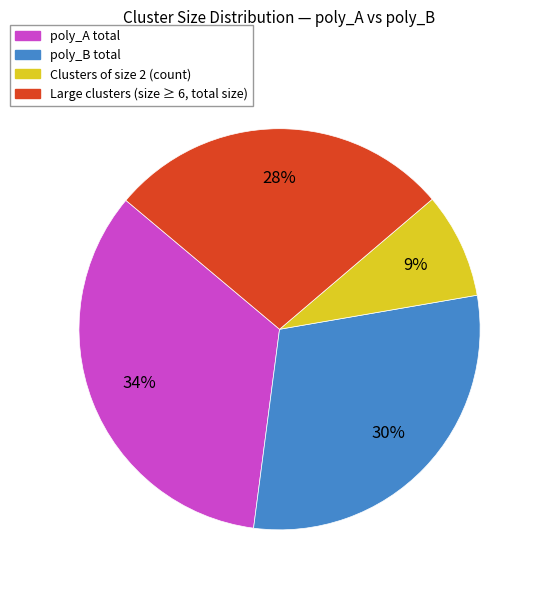

Does any single category account for the majority?

No